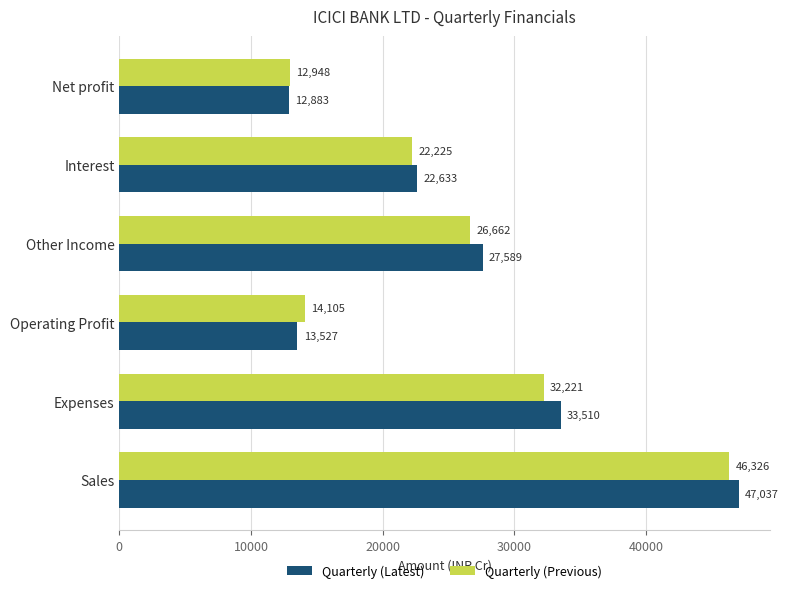

What is the average value of the Quarterly (Latest) series?

26196.7